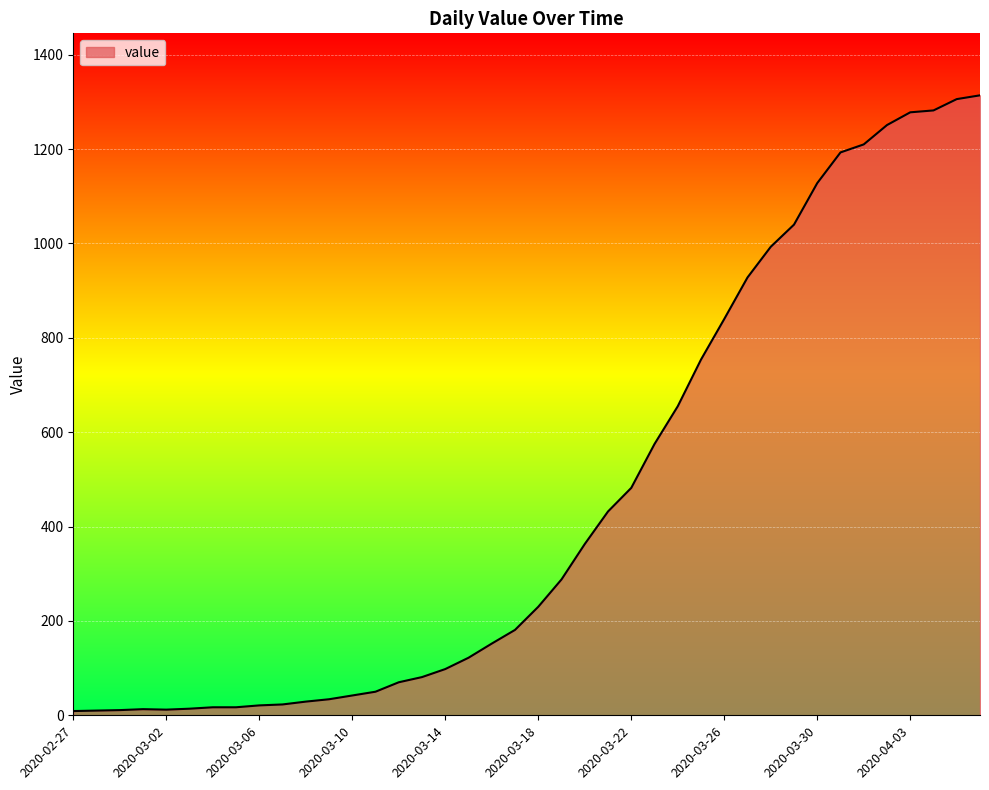

What is the difference between the maximum and minimum values?

1305